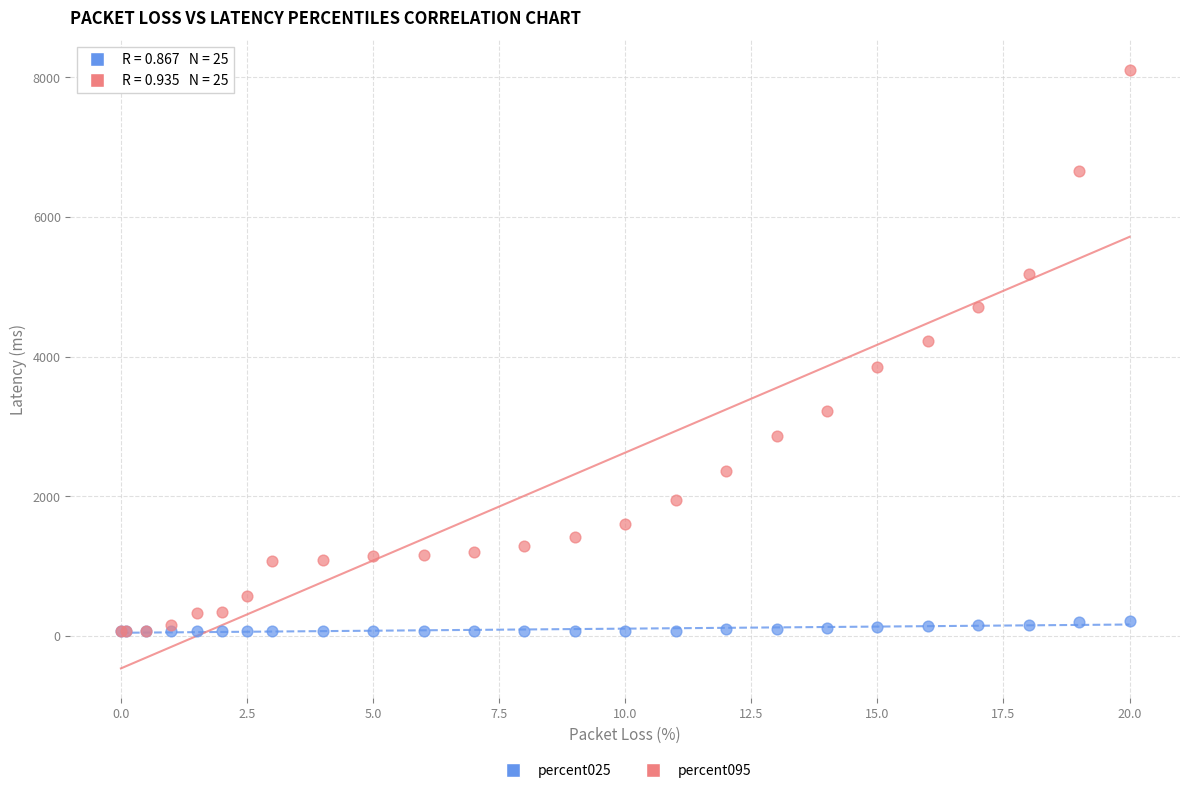

Across all series, what Y value is closest to 4084?

4217.0